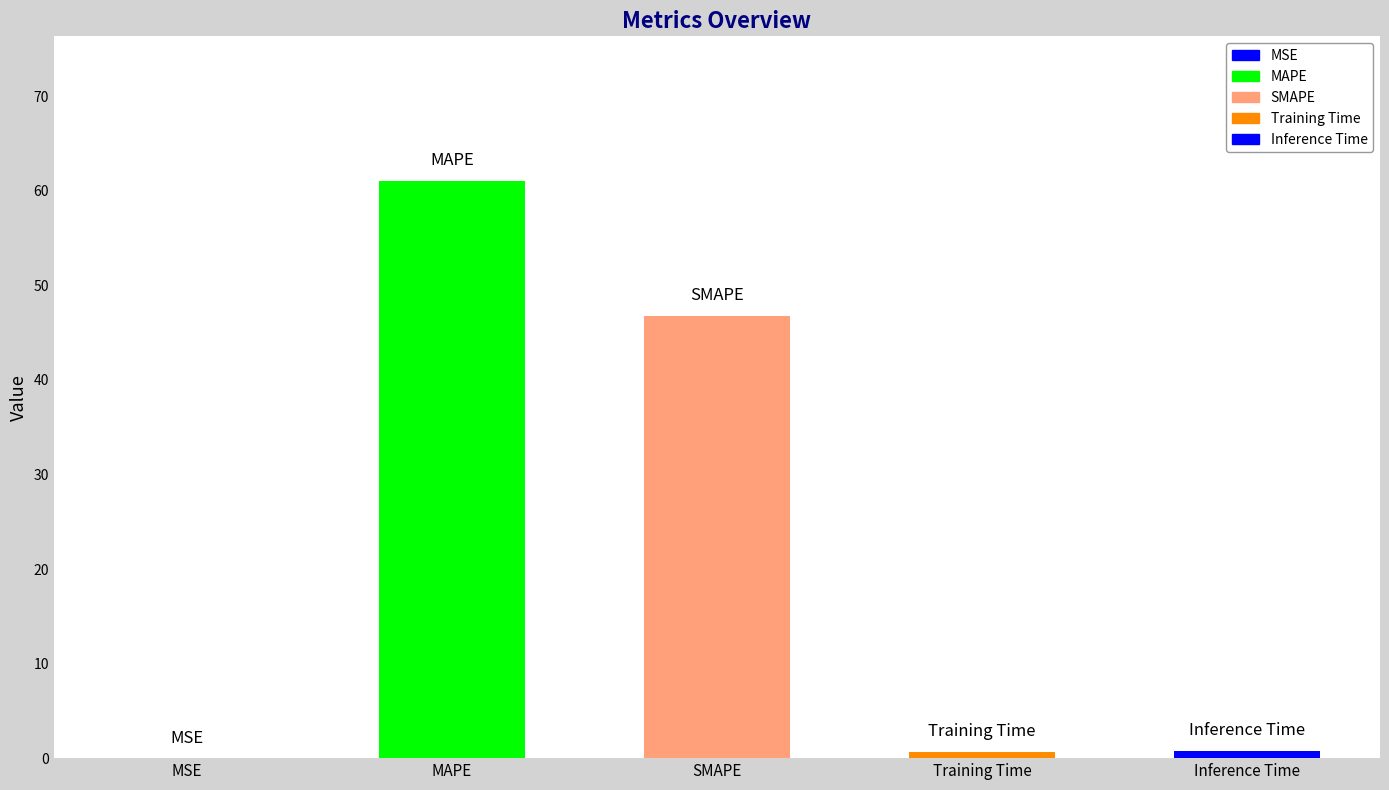

What is the average value?

21.9